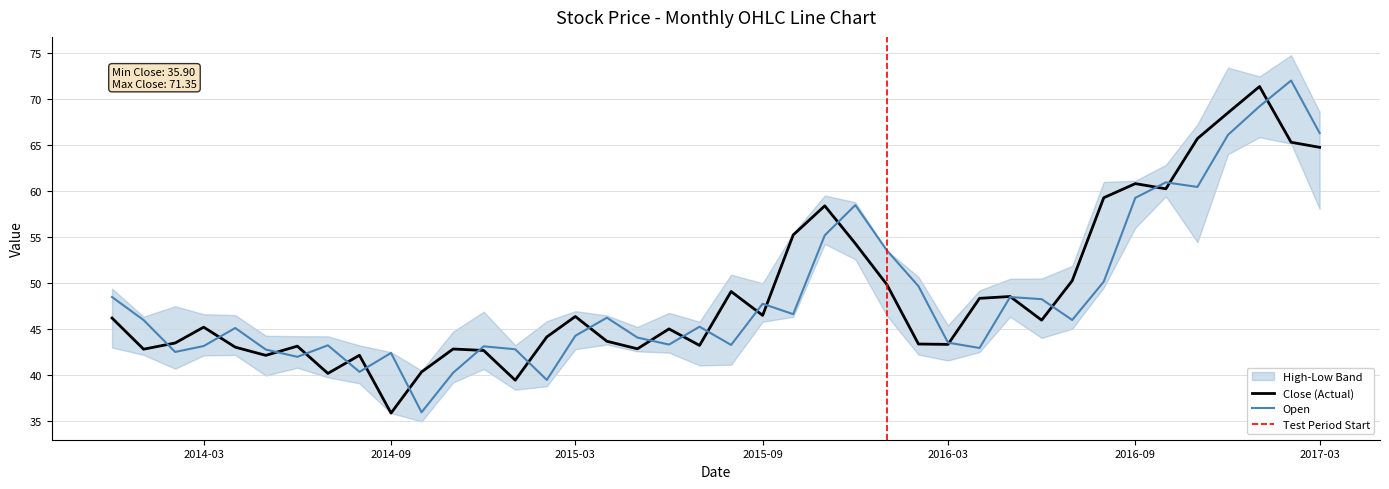

Reading right to left, what are all the values shown in this chart?

close: 64.8	65.3	71.3	68.5	65.7	60.2	60.8	59.3	50.3	46.0	48.6	48.4	43.4	43.4	49.9	54.3	58.4	55.2	46.5	49.1	43.2	45.0	42.9	43.7	46.4	44.2	39.5	42.7	42.9	40.4	35.9	42.2	40.2	43.2	42.2	43.1	45.2	43.5	42.8	46.2
open: 66.3	72.0	69.2	66.1	60.5	61.0	59.3	50.2	46.0	48.3	48.5	43.0	43.5	49.7	53.6	58.5	55.2	46.6	47.8	43.3	45.3	43.3	44.1	46.3	44.3	39.5	42.8	43.1	40.3	36.0	42.4	40.4	43.3	42.0	42.8	45.1	43.2	42.5	46.0	48.5